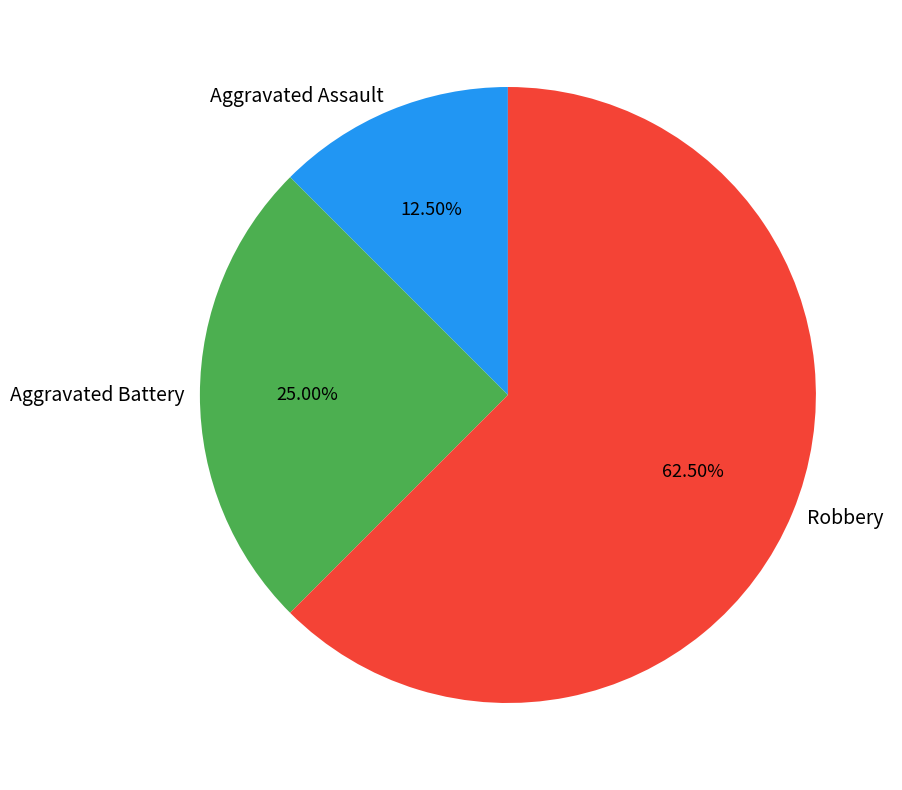

Approximately how many times larger is the value at Aggravated Battery compared to Robbery?

0.4